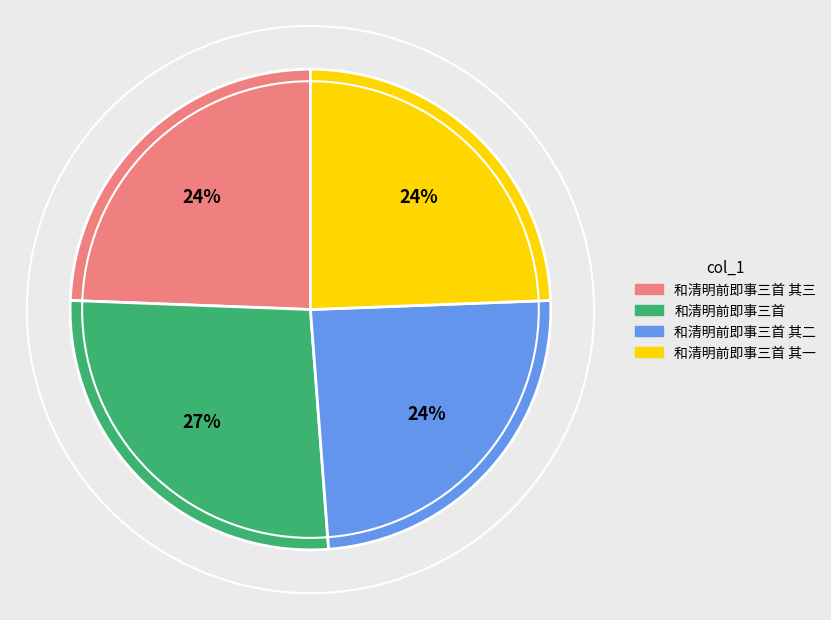

Does any single category account for the majority?

No